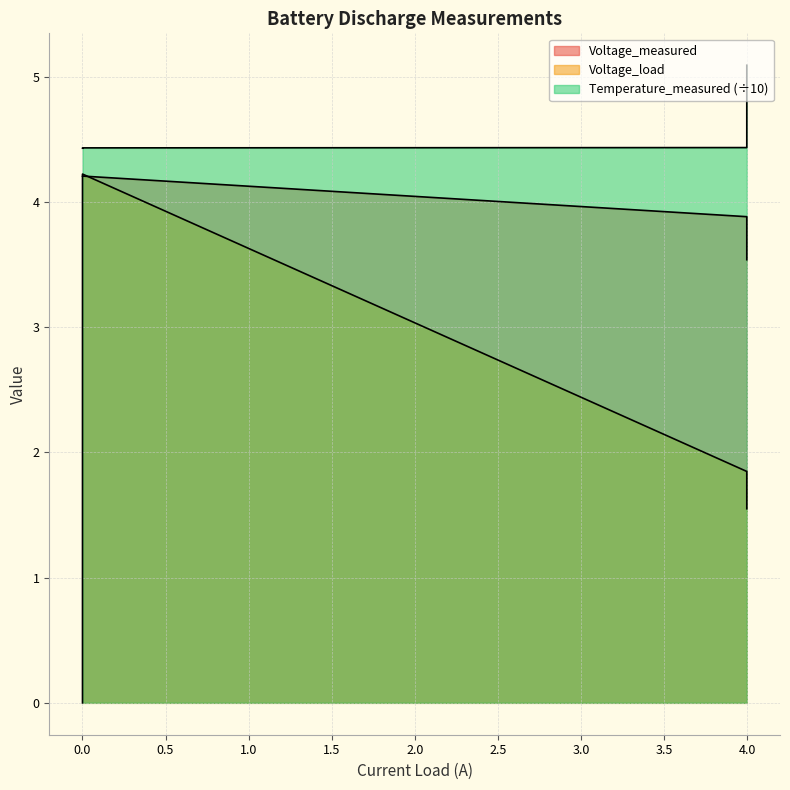

True or false: Voltage_load and Temperature_measured intersect in this chart.

False